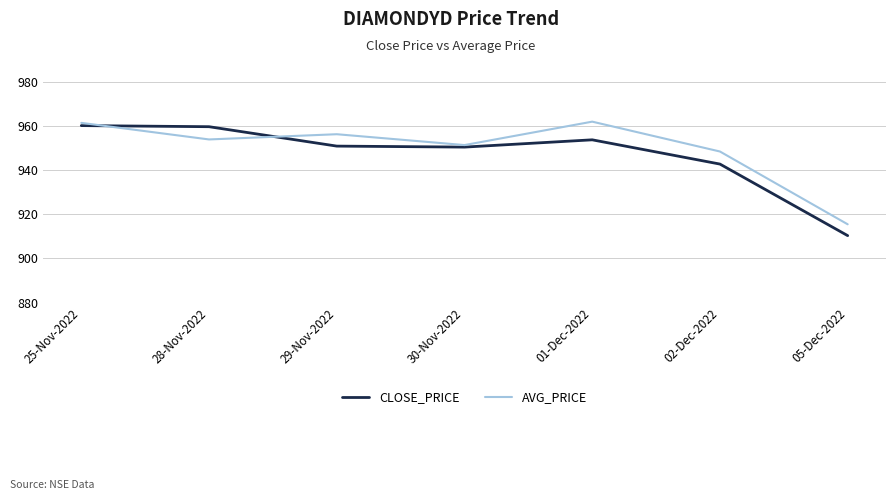

What is the difference between the second highest and second lowest values in the AVG_PRICE series?

13.0